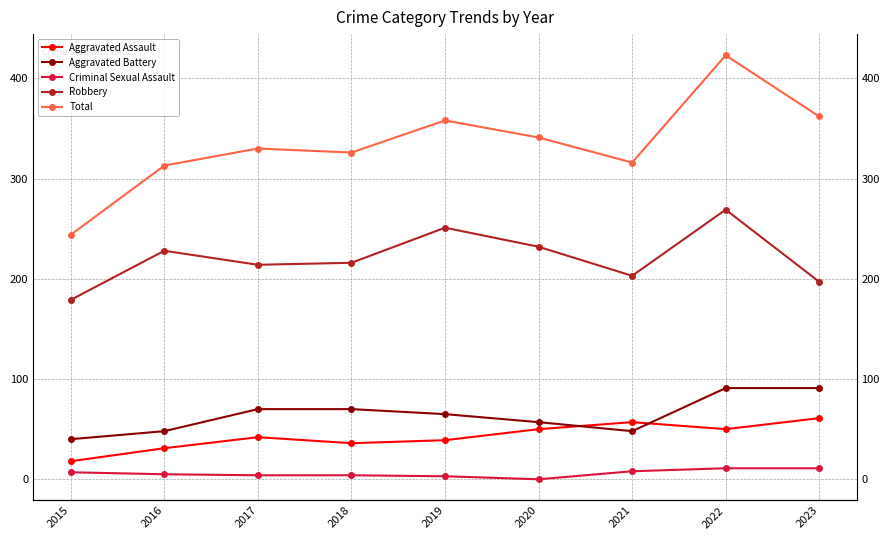

True or false: Total and Aggravated Battery intersect in this chart.

False